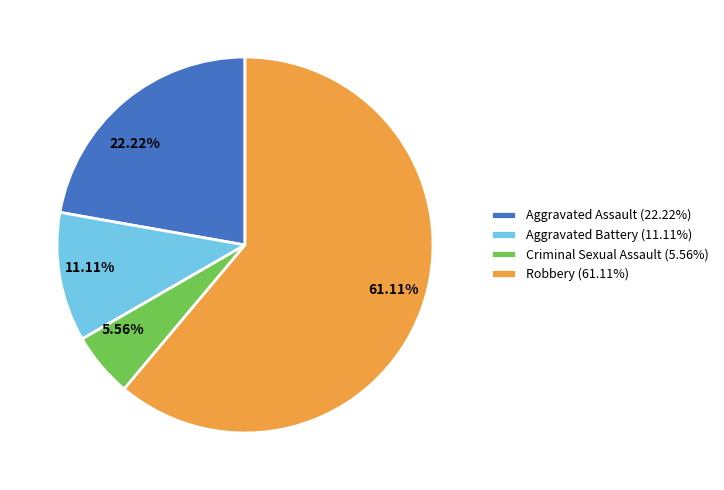

How many slices are in this pie chart?

4